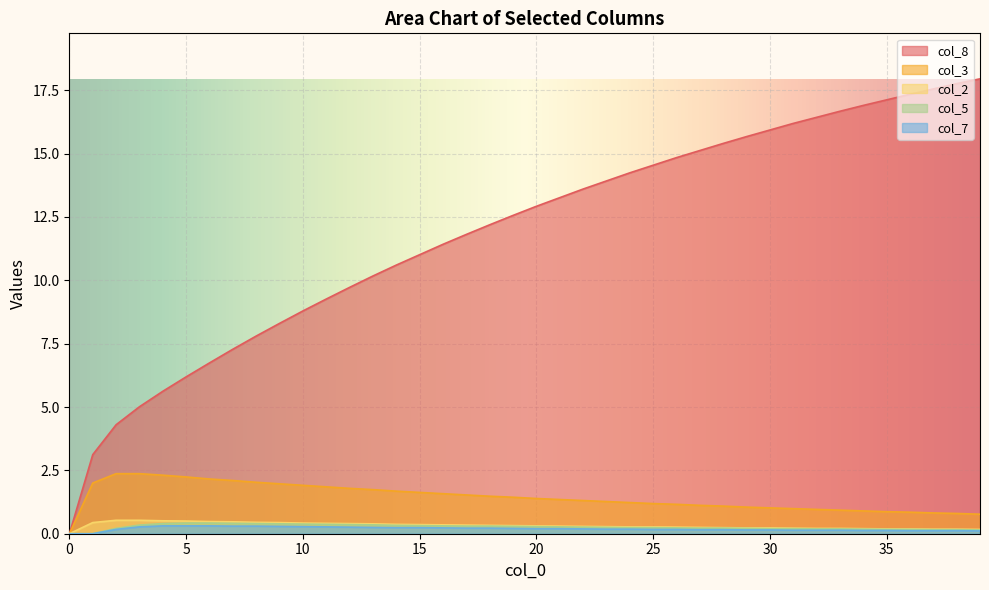

What are all the series names shown in the legend?

col_8, col_3, col_2, col_5, col_7